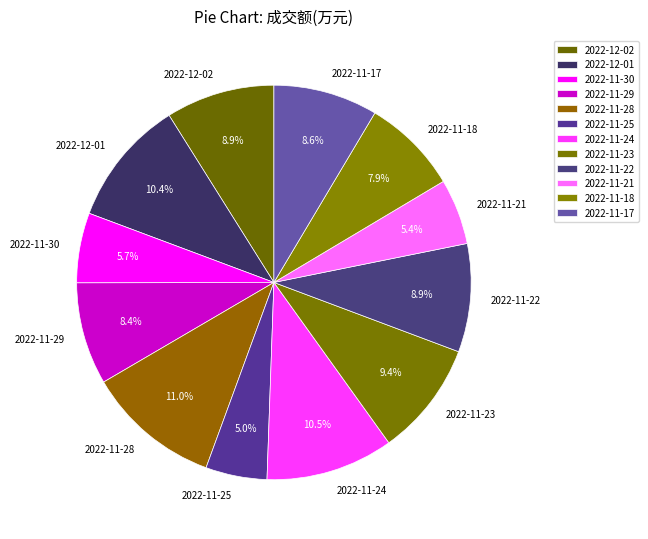

To the nearest percent, what is the average slice percentage?

8%